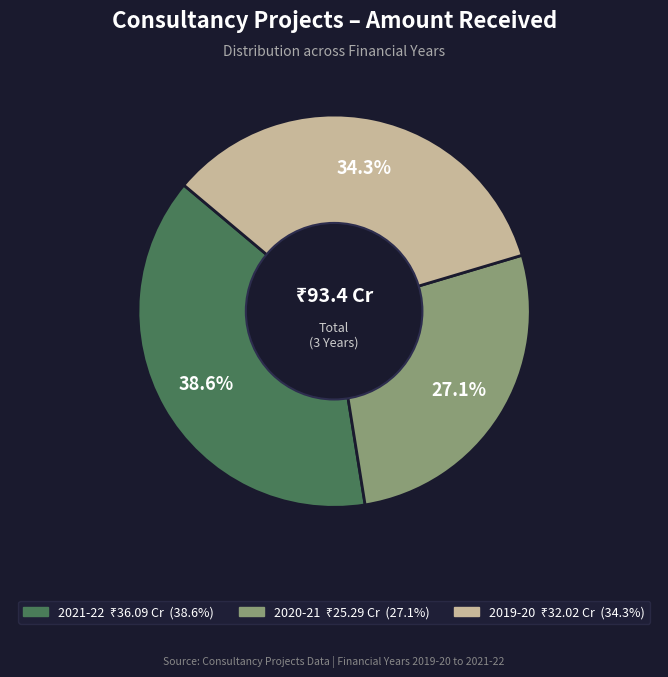

Which category has the biggest portion of the pie?

2021-22